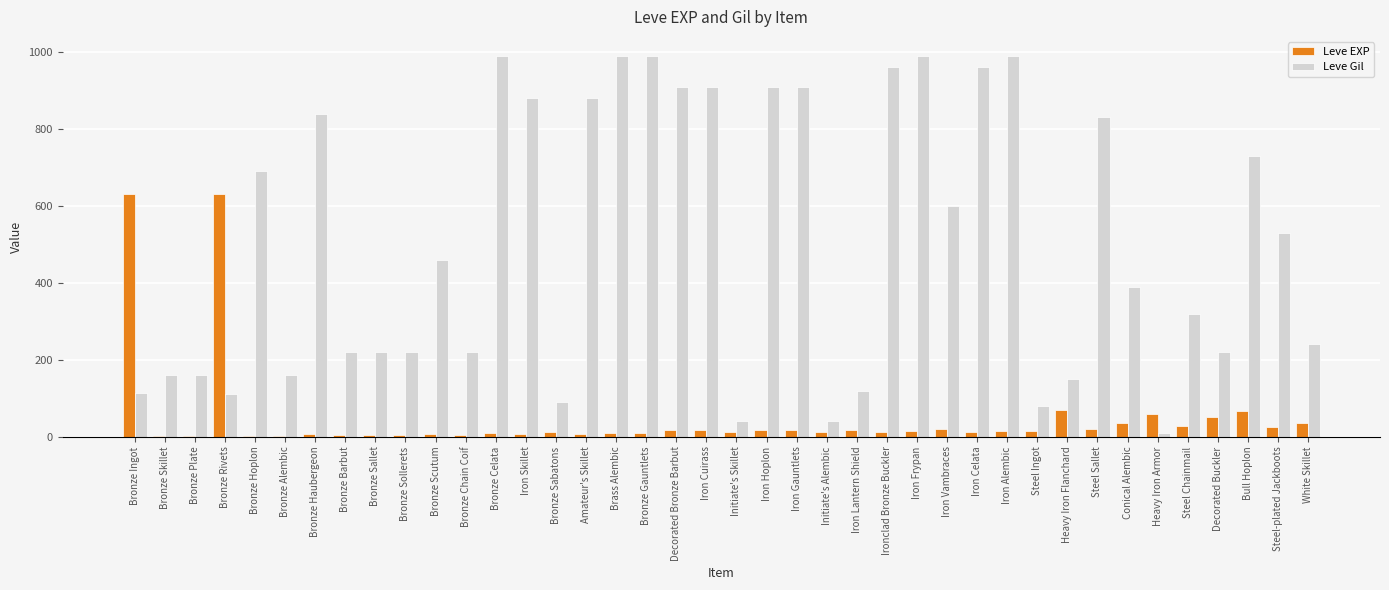

Count the number of categories in the chart.

40